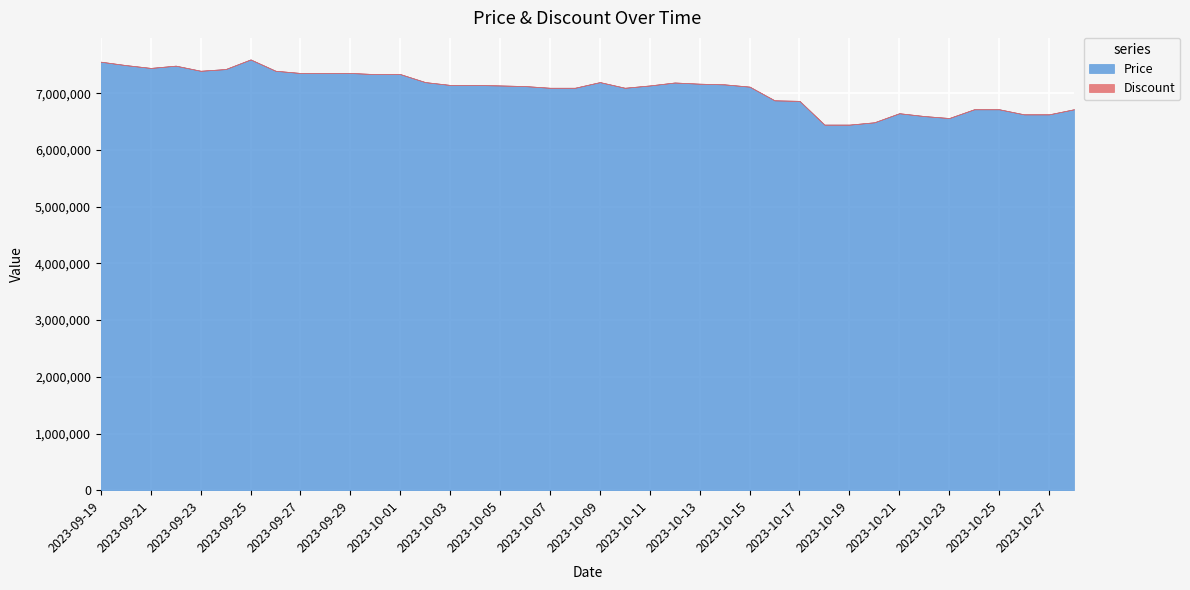

Reading right to left, transcribe all the data shown in this chart.

Price: 6720000	6630000	6630000	6720000	6720000	6565000	6600000	6650000	6490000	6449000	6449000	6868000	6877500	7119000	7159000	7171000	7192000	7140000	7099000	7199000	7099000	7099000	7129000	7140000	7149000	7149000	7199000	7340000	7340000	7360000	7360000	7360000	7399000	7599000	7429000	7399000	7489000	7449000	7499000	7559000
Discount: 0	0	0	0	0	0	0	0	0	0	0	0	0	0	0	0	0	0	0	0	0	0	0	0	0	0	0	0	0	0	0	0	0	0	0	3	0	0	0	0